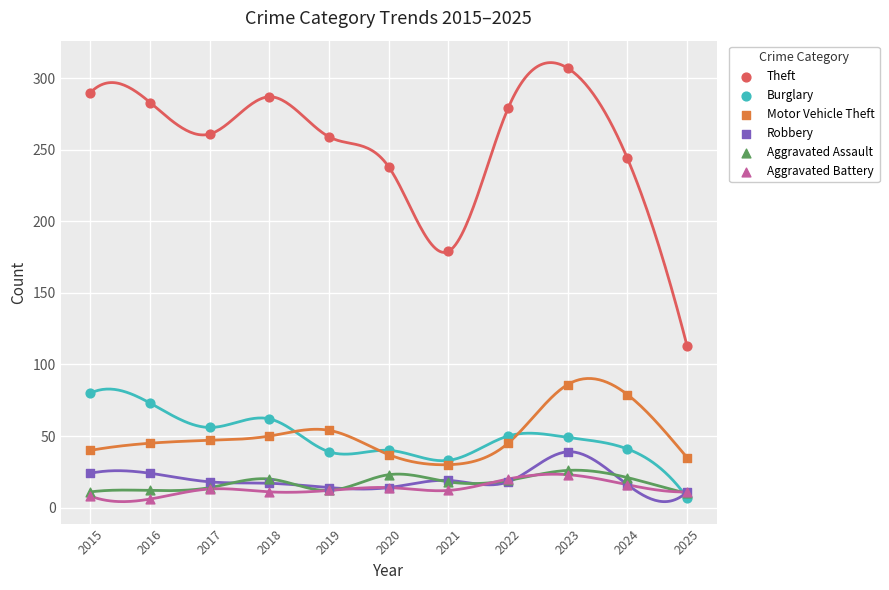

Across all series, what Y value is closest to 156?

179